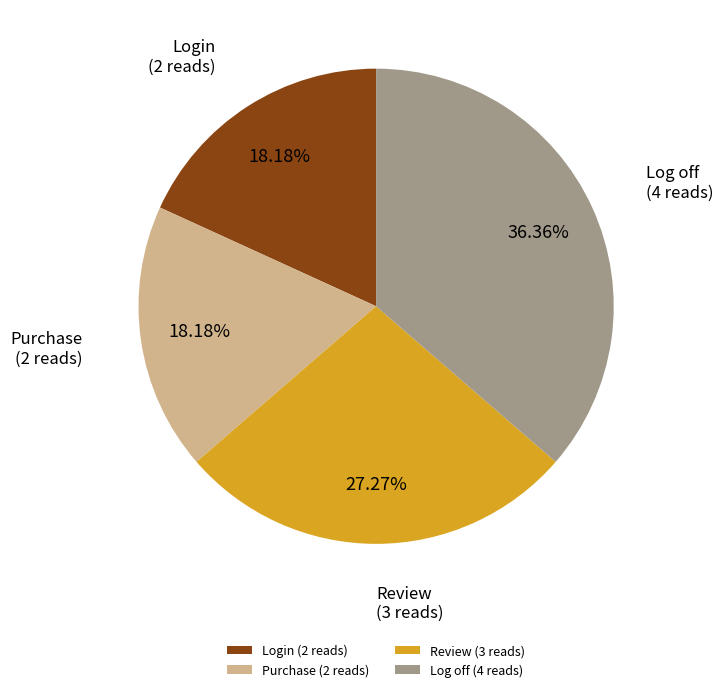

Is Review the majority of the pie?

No